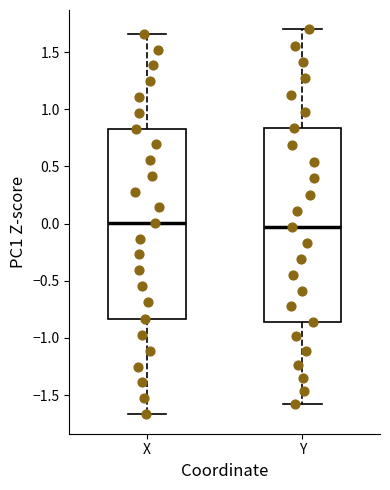

Reading left to right, transcribe this box plot: for each box, give where its median line is, the range the box spans, and where its two whiskers end, as read against the y-axis. The values are not printed on the chart, so give them approximately, as read against the axis.

X: median 0.00, box -0.85 to 0.85, whiskers -1.65 to 1.65
Y: median -0.05, box -0.85 to 0.85, whiskers -1.60 to 1.70